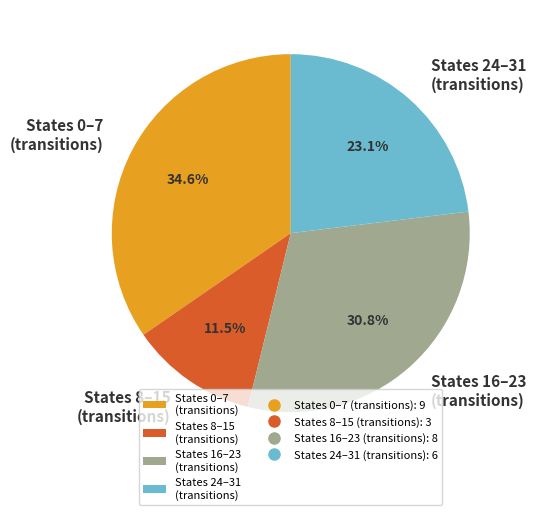

Do States 0–7 (transitions) and States 16–23 (transitions) together represent more than half of the pie?

Yes